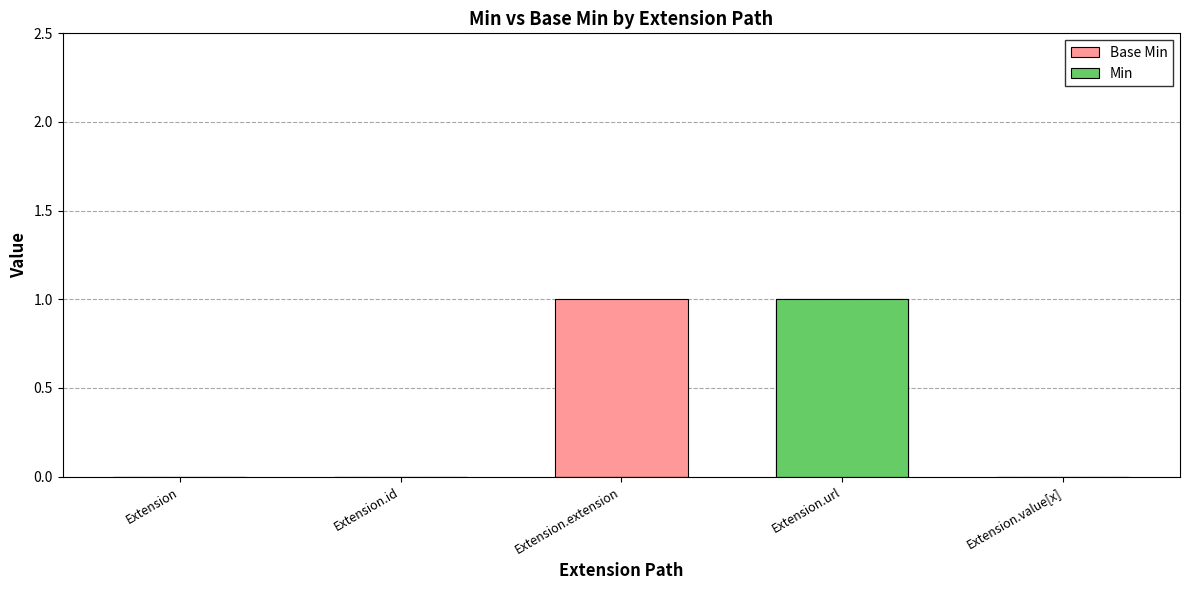

Is it true that Base Min equals 1 at Extension.url?

False